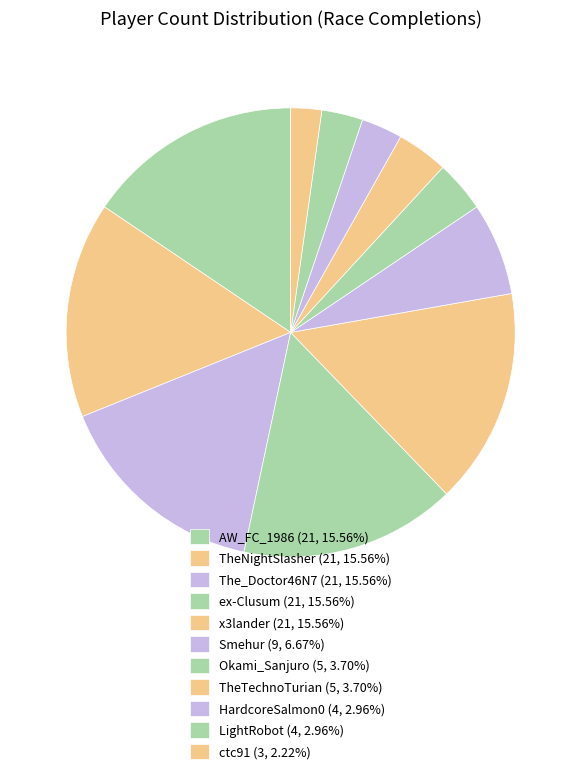

To the nearest percent, what is the average slice percentage?

9%